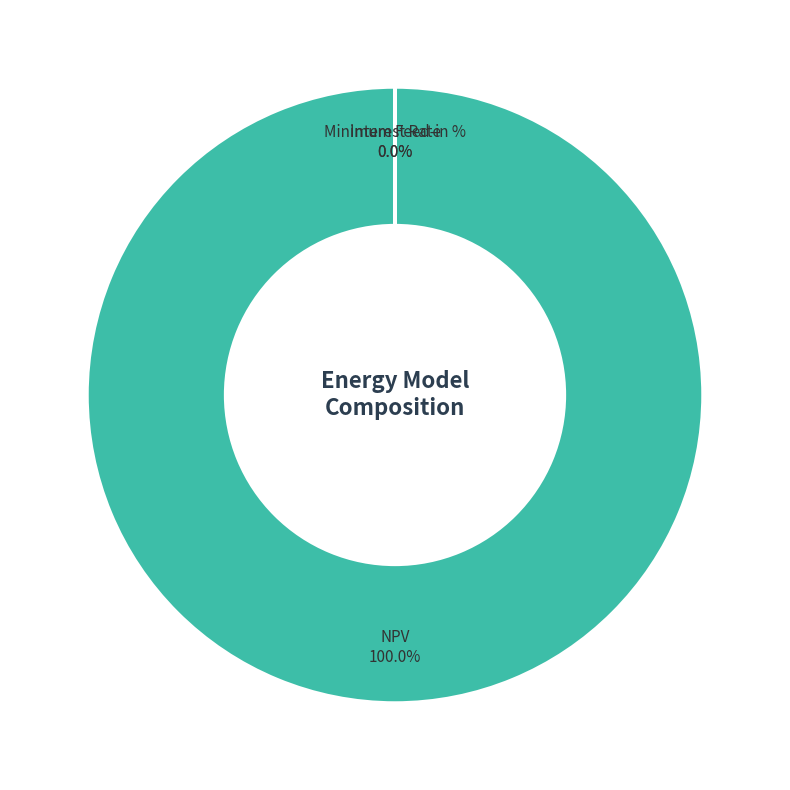

Does any single category account for the majority?

Yes